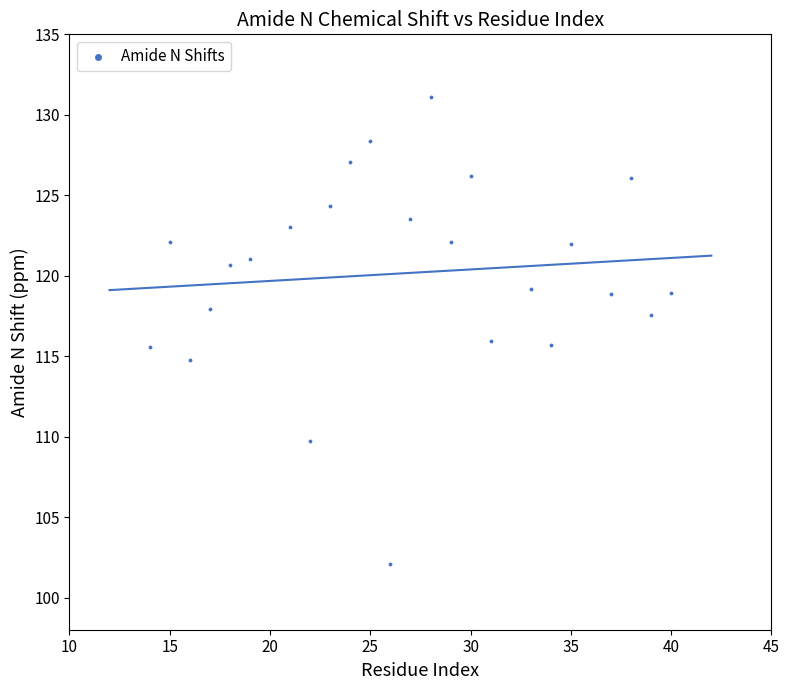

What is the range of X values (max minus min)?

26.0